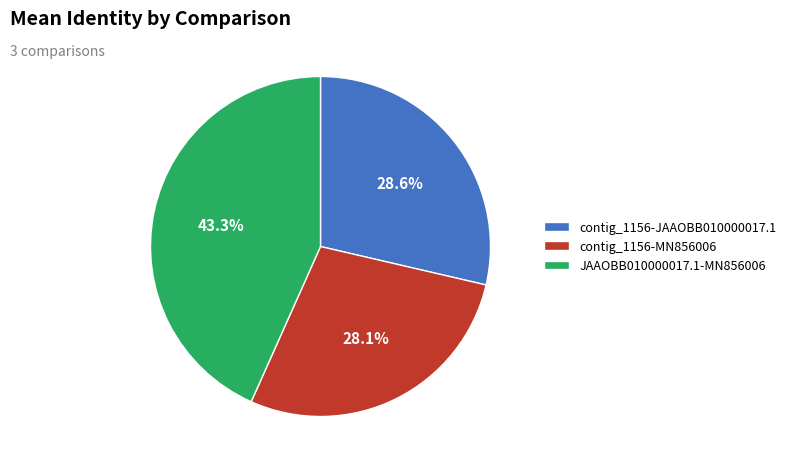

Is it true that contig_1156-MN856006 is 28% of the pie?

True